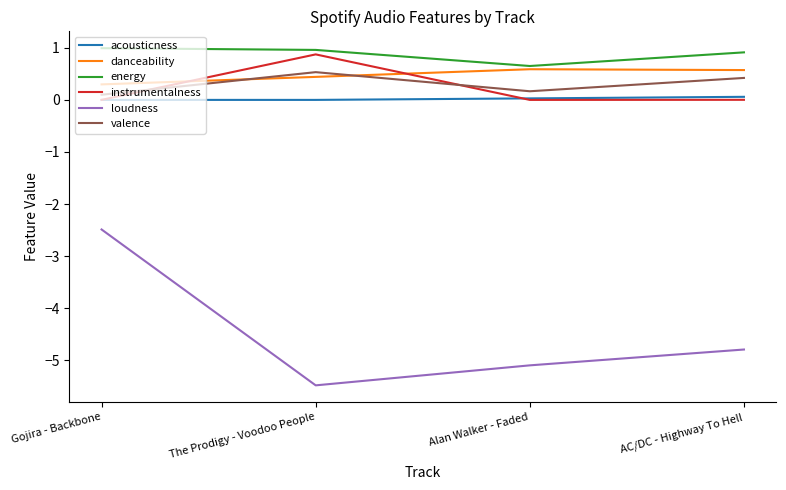

Is the value of acousticness at AC/DC - Highway To Hell greater than the value of energy at The Prodigy - Voodoo People?

No